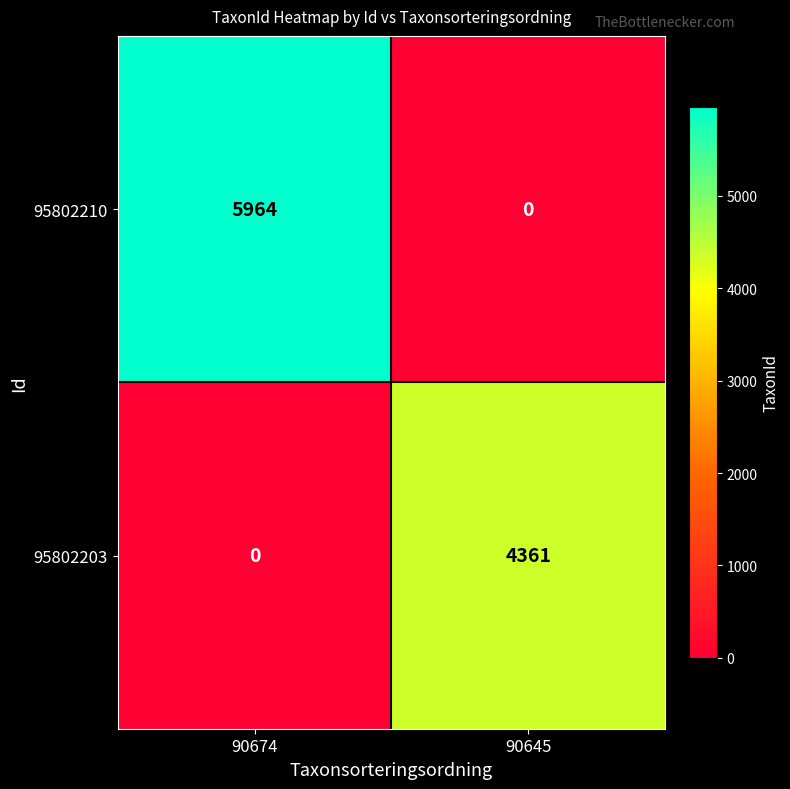

How many series are shown in this chart?

2